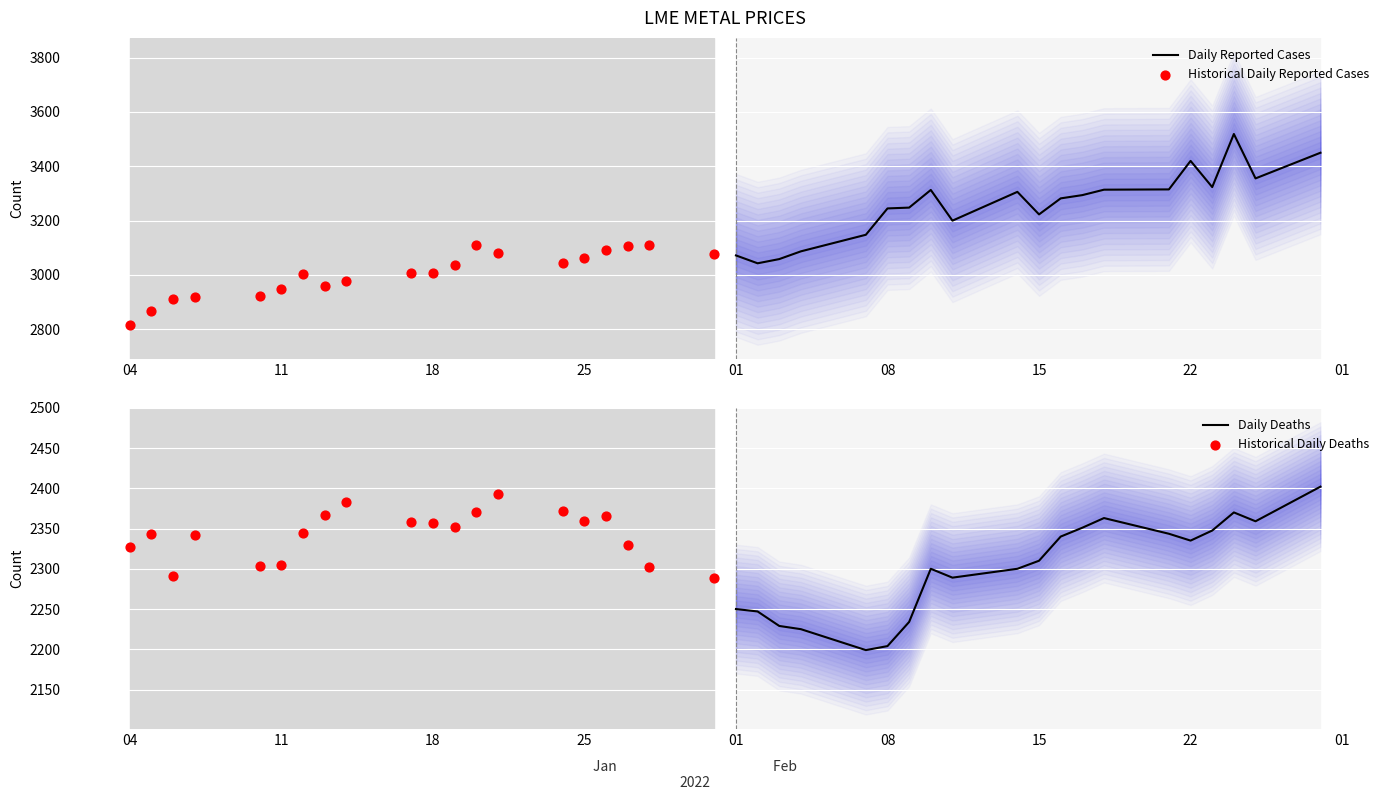

Which series reaches the maximum Y coordinate?

Daily Reported Cases